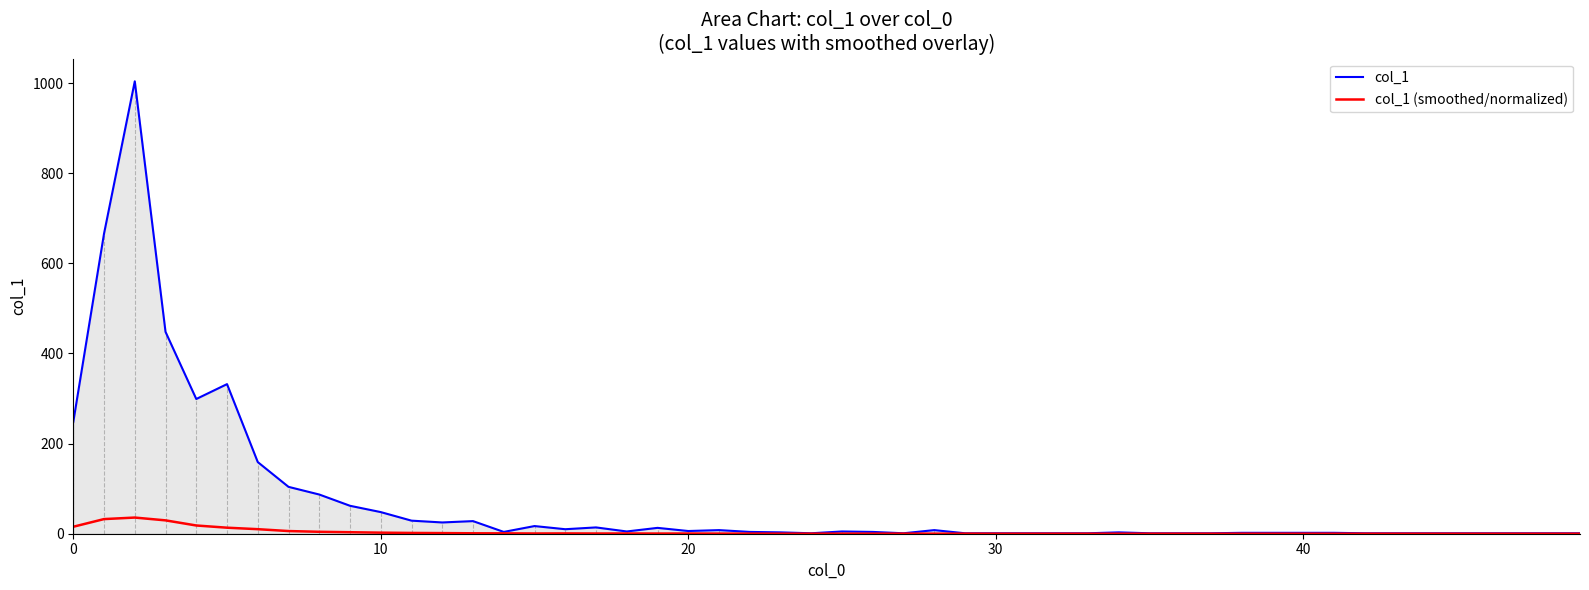

Which series has the widest spread of values?

col_1